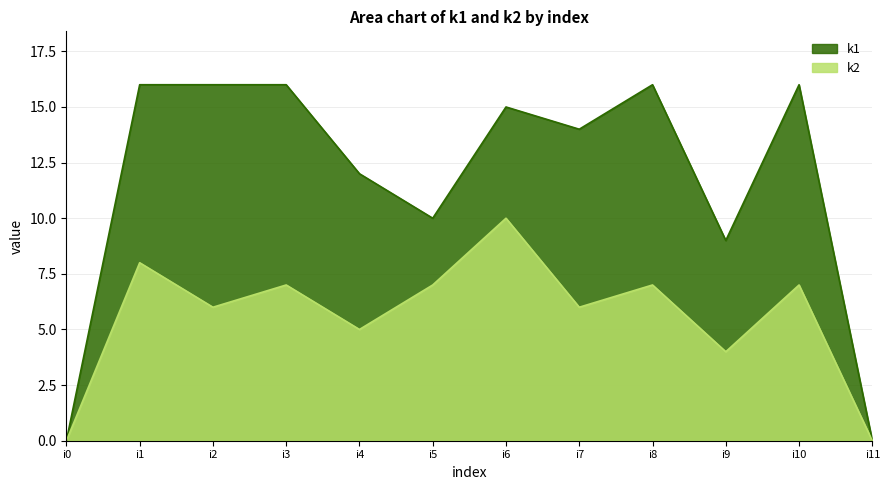

True or false: k1 and k2 intersect in this chart.

False